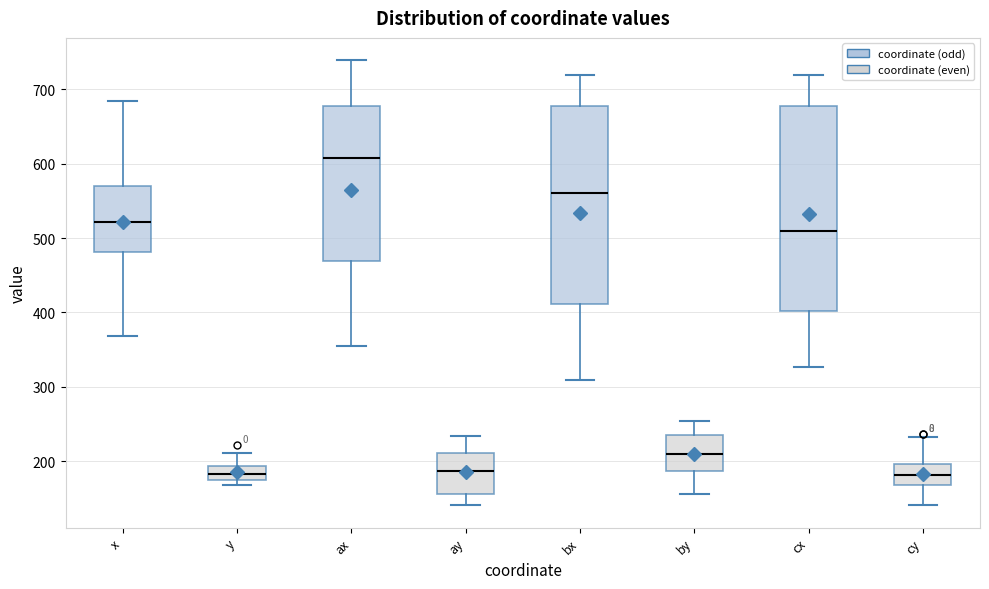

Reading left to right, read every box against the y-axis: the position of its median line, the range the box covers, and the ends of its whiskers. The values are not printed on the chart, so give them approximately, as read against the axis.

x: median 520, box 480 to 570, whiskers 370 to 680
y: median 180, box 170 to 190, whiskers 170 (just below the box's lower edge) to 210
ax: median 610, box 470 to 680, whiskers 360 to 740
ay: median 190, box 160 to 210, whiskers 140 to 230
bx: median 560, box 410 to 680, whiskers 310 to 720
by: median 210, box 190 to 240, whiskers 160 to 250
cx: median 510, box 400 to 680, whiskers 330 to 720
cy: median 180, box 170 to 200, whiskers 140 to 230